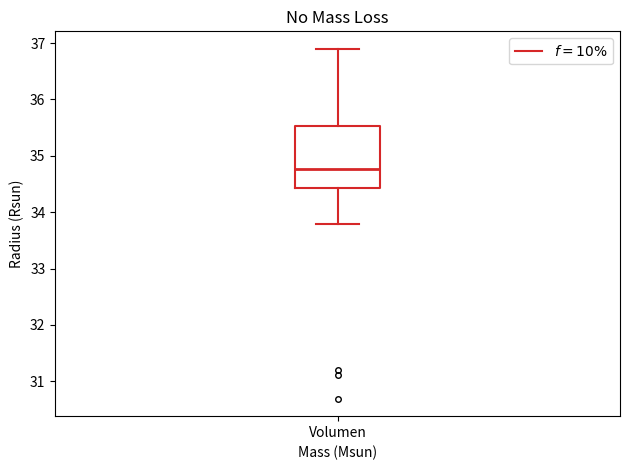

Where does the lower whisker of the box for Volumen end on the y-axis? The values are not printed on the chart, so give them approximately, as read against the axis.

33.8